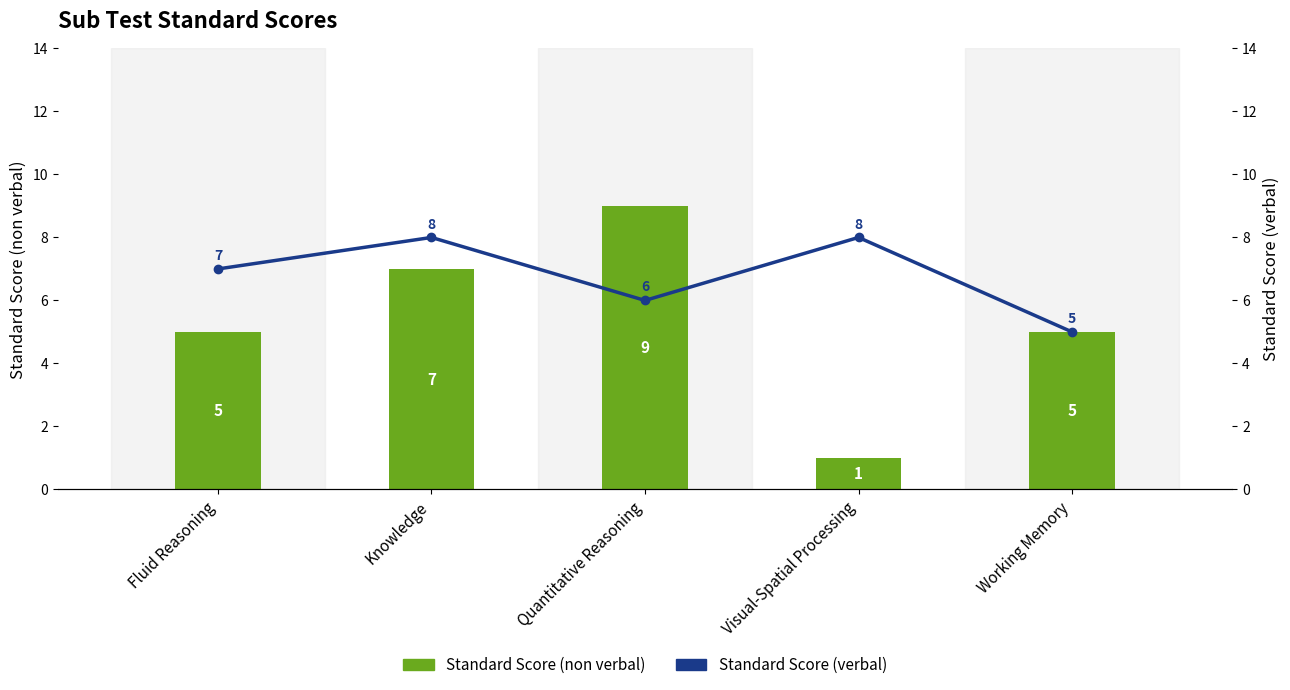

What is the value of the Standard Score (non verbal) bar at the 5th from the left?

5